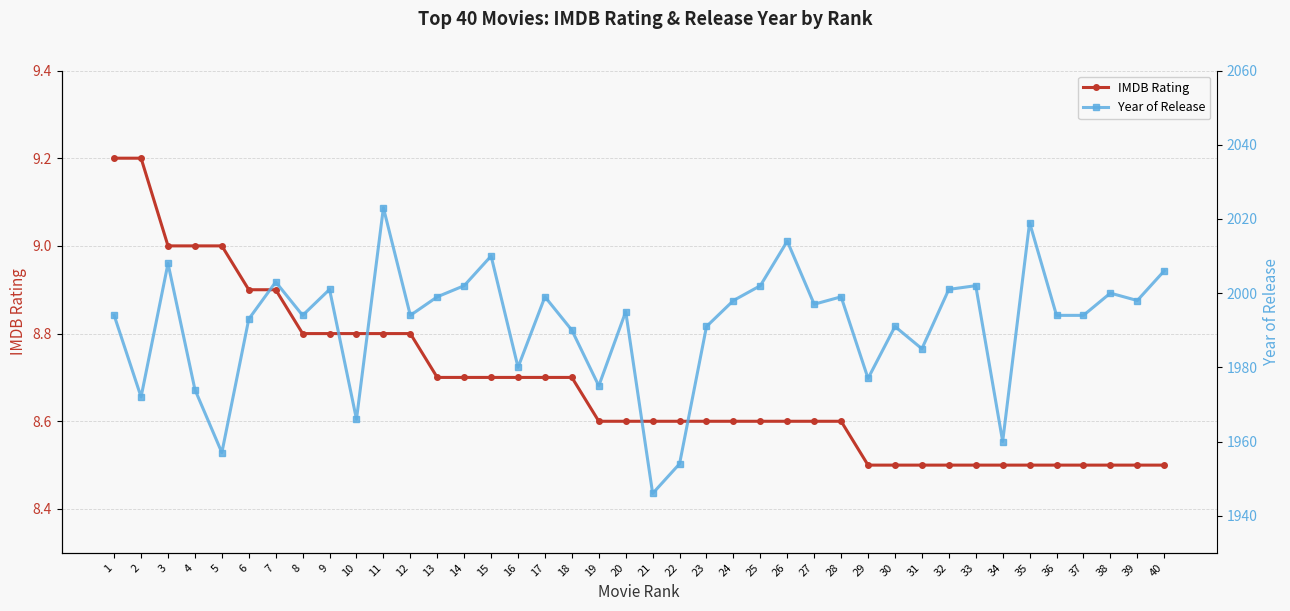

Reading left to right, list all the values displayed in this chart.

IMDB Rating: 1=9.2	2=9.2	3=9.0	4=9.0	5=9.0	6=8.9	7=8.9	8=8.8	9=8.8	10=8.8	11=8.8	12=8.8	13=8.7	14=8.7	15=8.7	16=8.7	17=8.7	18=8.7	19=8.6	20=8.6	21=8.6	22=8.6	23=8.6	24=8.6	25=8.6	26=8.6	27=8.6	28=8.6	29=8.5	30=8.5	31=8.5	32=8.5	33=8.5	34=8.5	35=8.5	36=8.5	37=8.5	38=8.5	39=8.5	40=8.5
Year of Release: 1=1994.0	2=1972.0	3=2008.0	4=1974.0	5=1957.0	6=1993.0	7=2003.0	8=1994.0	9=2001.0	10=1966.0	11=2023.0	12=1994.0	13=1999.0	14=2002.0	15=2010.0	16=1980.0	17=1999.0	18=1990.0	19=1975.0	20=1995.0	21=1946.0	22=1954.0	23=1991.0	24=1998.0	25=2002.0	26=2014.0	27=1997.0	28=1999.0	29=1977.0	30=1991.0	31=1985.0	32=2001.0	33=2002.0	34=1960.0	35=2019.0	36=1994.0	37=1994.0	38=2000.0	39=1998.0	40=2006.0